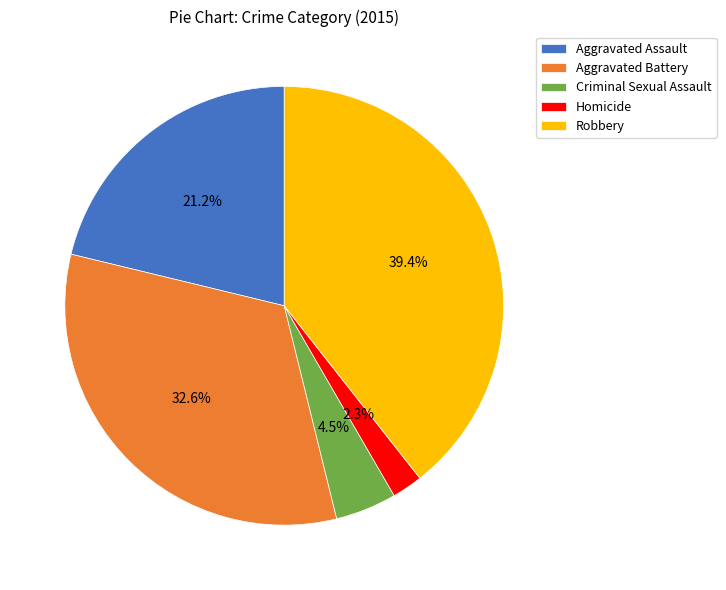

How many segments does this pie chart have?

5